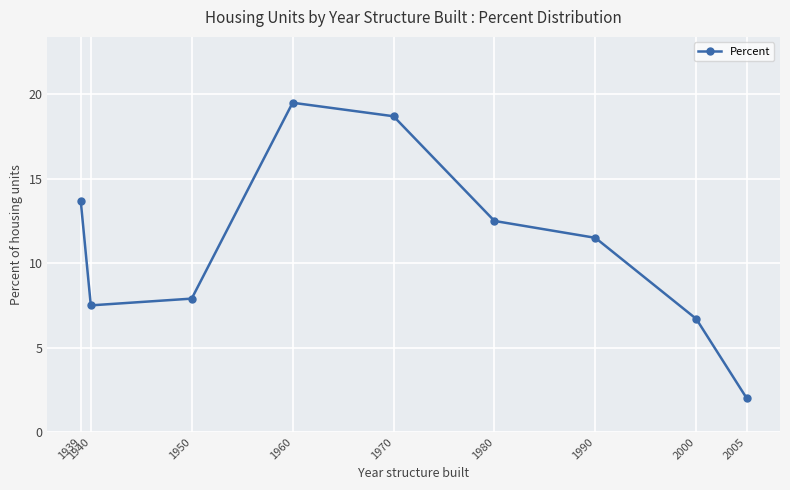

Between 1950 and 2005, which is larger?

1950